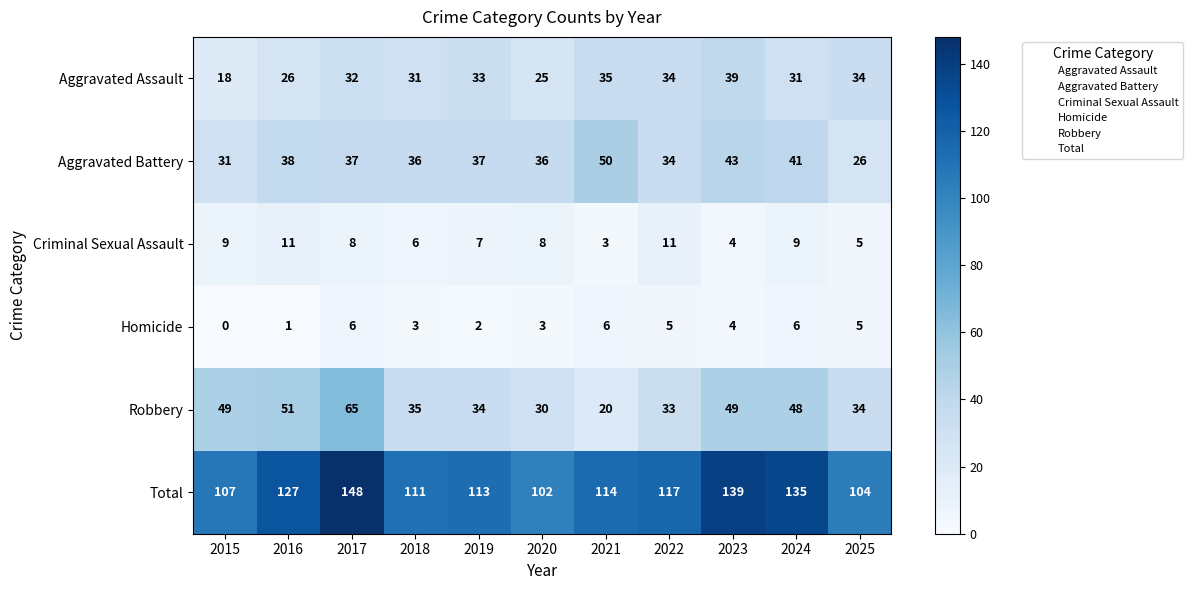

Rank the series at 2019 from highest to lowest value.

Total, Aggravated Battery, Robbery, Aggravated Assault, Criminal Sexual Assault, Homicide